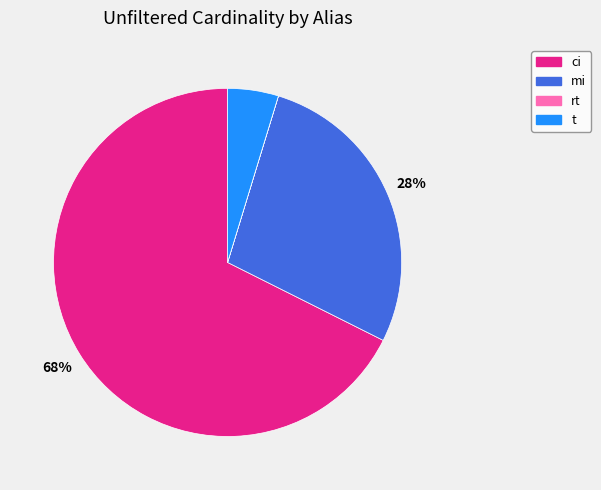

What percentage is the mi slice, to the nearest percent?

28%